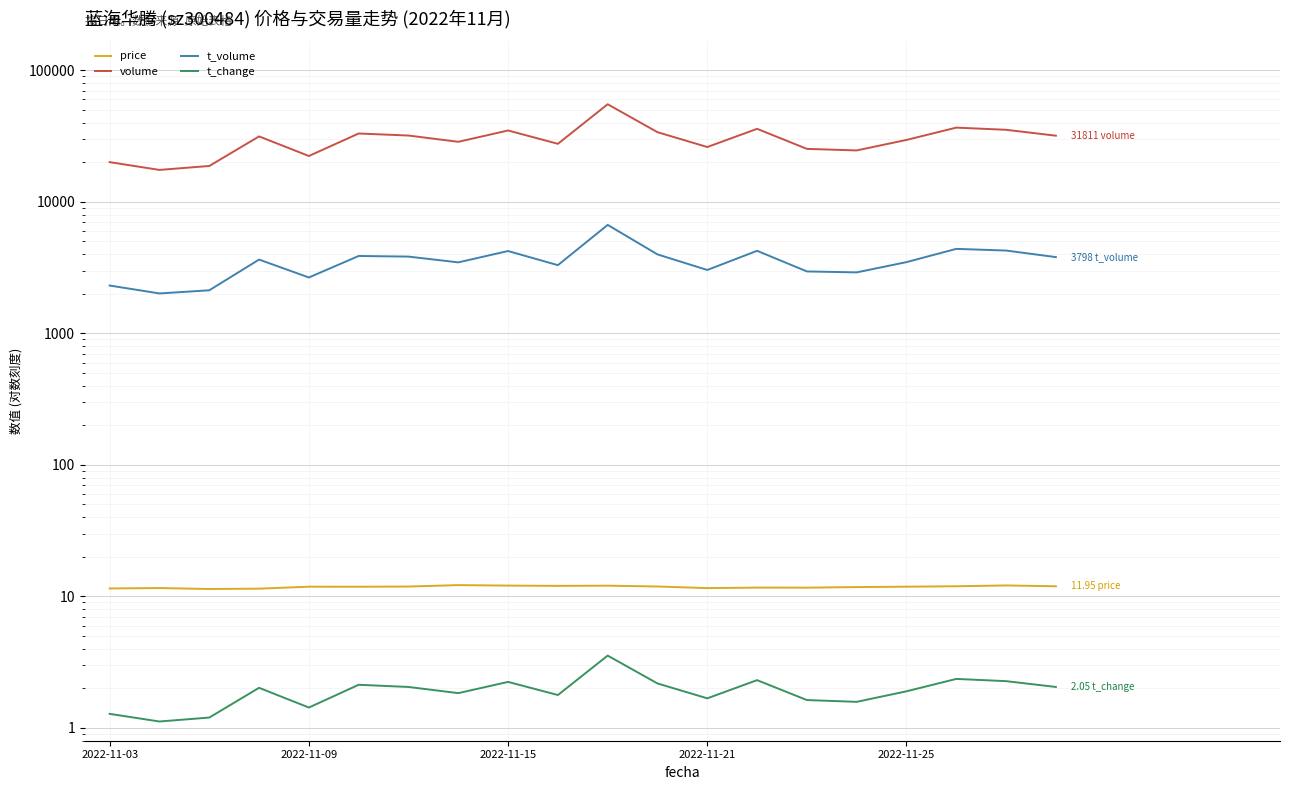

How many interior local valleys does the volume series have?

6